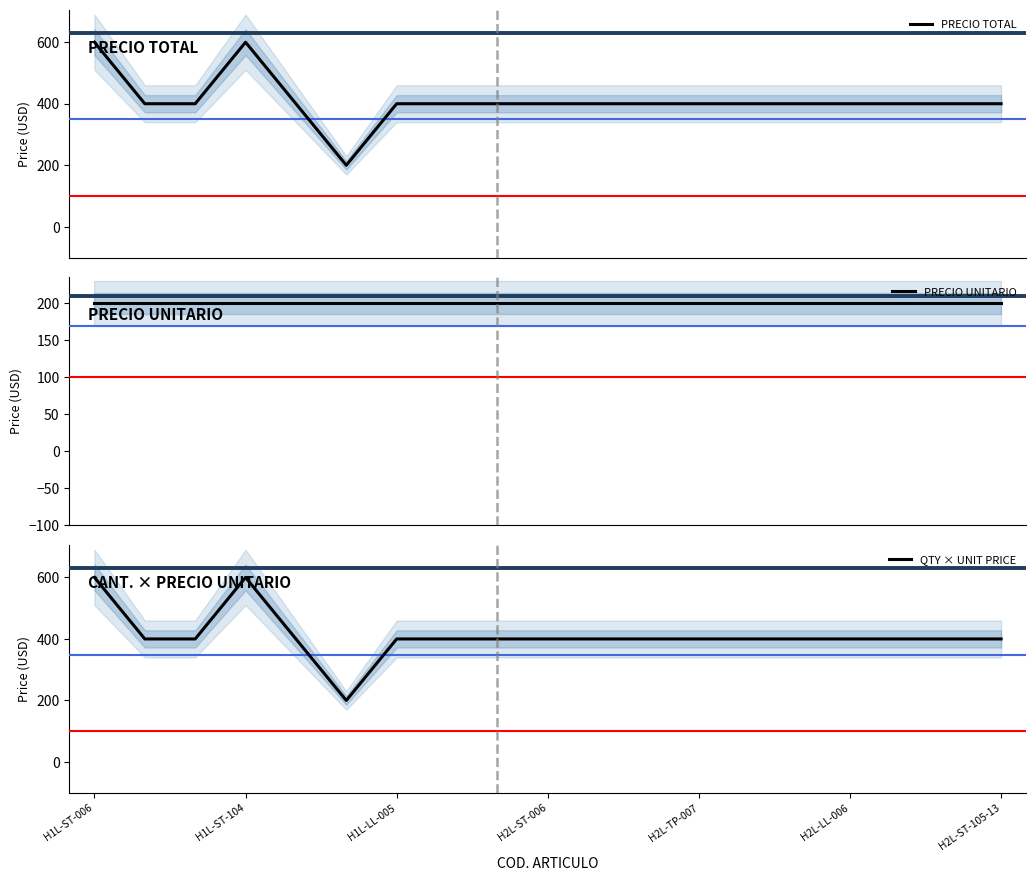

How many lines are shown in the chart?

3